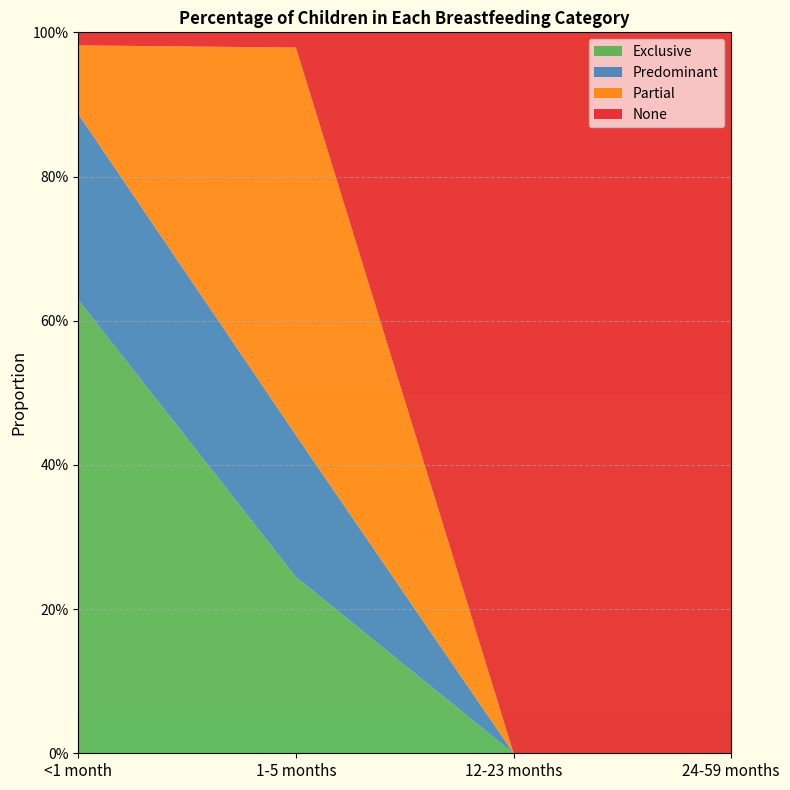

Reading right to left, transcribe all the data shown in this chart.

Exclusive: 0.0	0.0	0.2	0.6
Predominant: 0.0	0.0	0.2	0.3
Partial: 0.0	0.0	0.5	0.1
None: 1.0	1.0	0.0	0.0